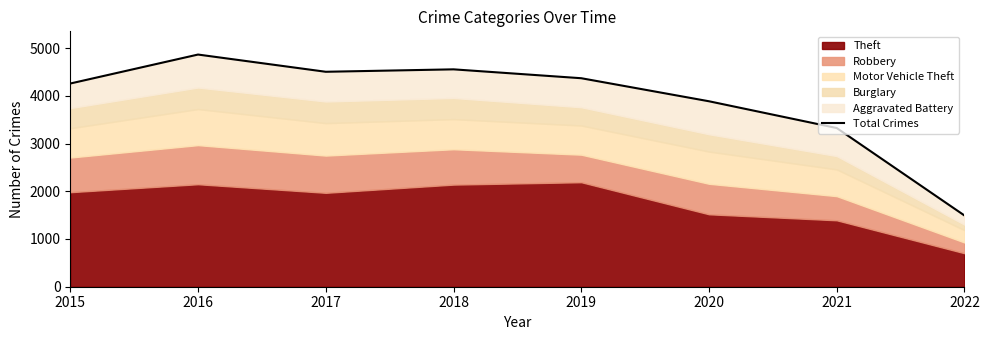

How many data points are less than 4369?

4